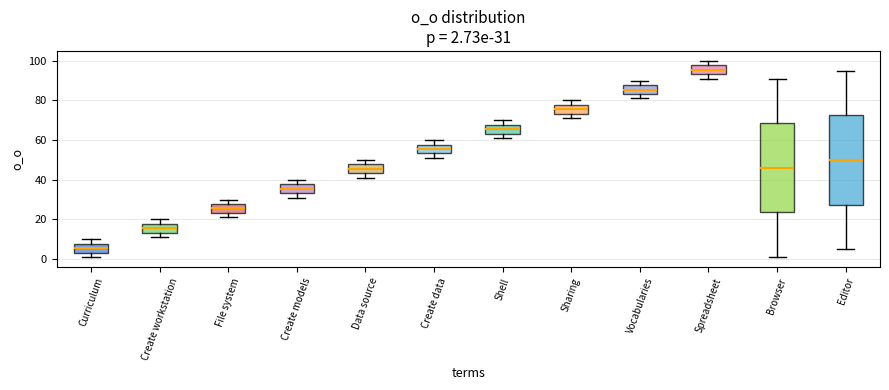

Which box's median line is the lowest?

Curriculum